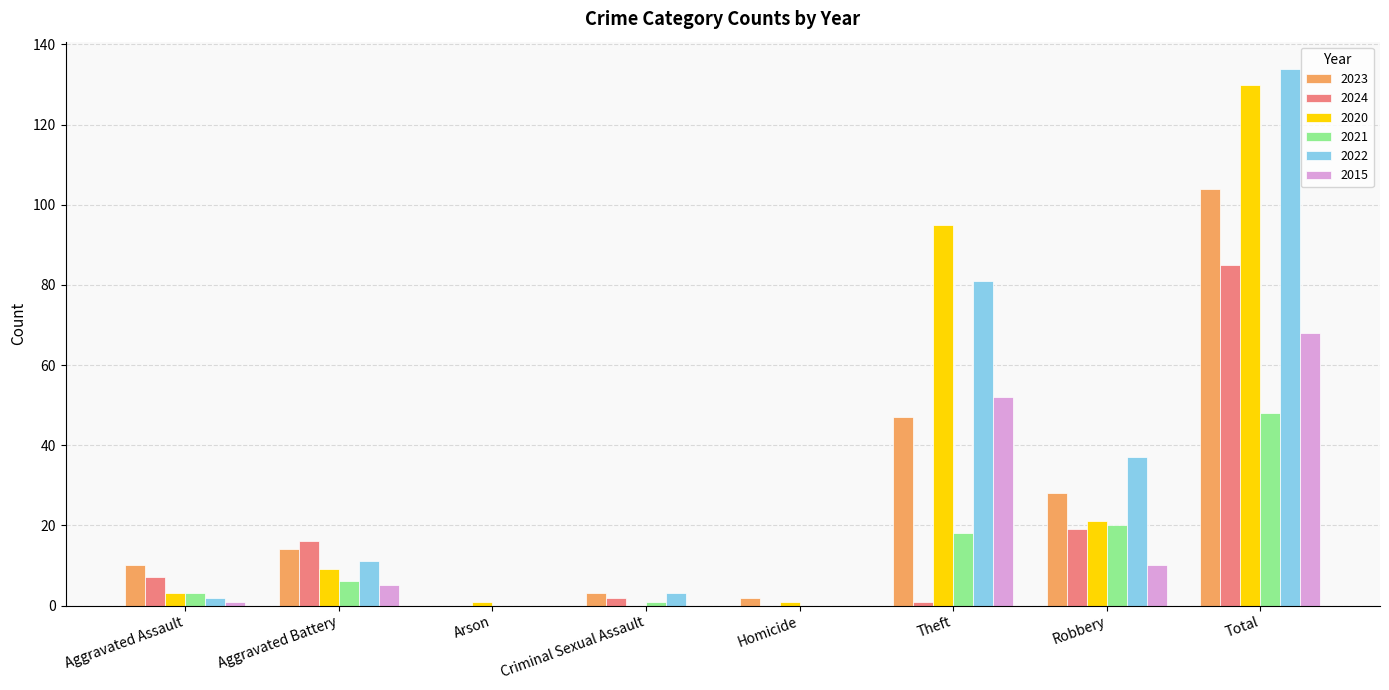

The 2020 series shows 12 at Robbery. True or false?

False